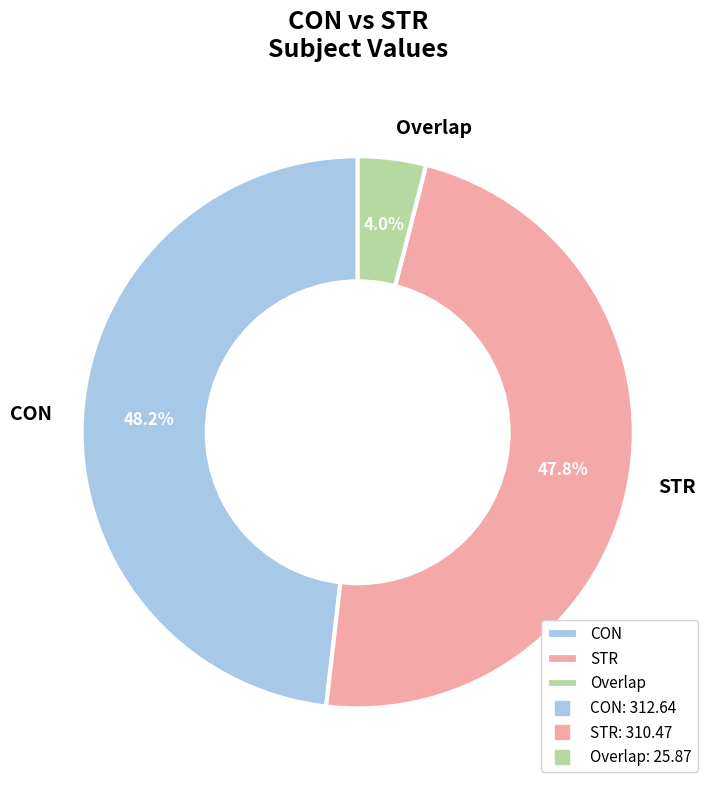

Which has a higher value, STR or Overlap?

STR